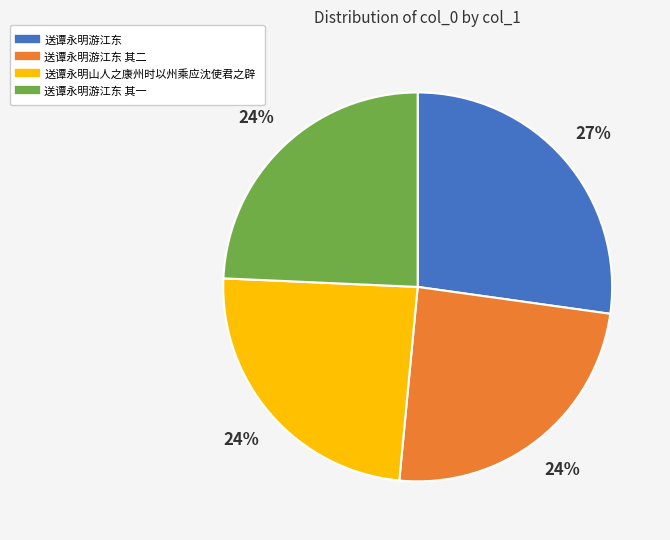

To the nearest percent, what is the difference between the largest and smallest slice percentages?

3%